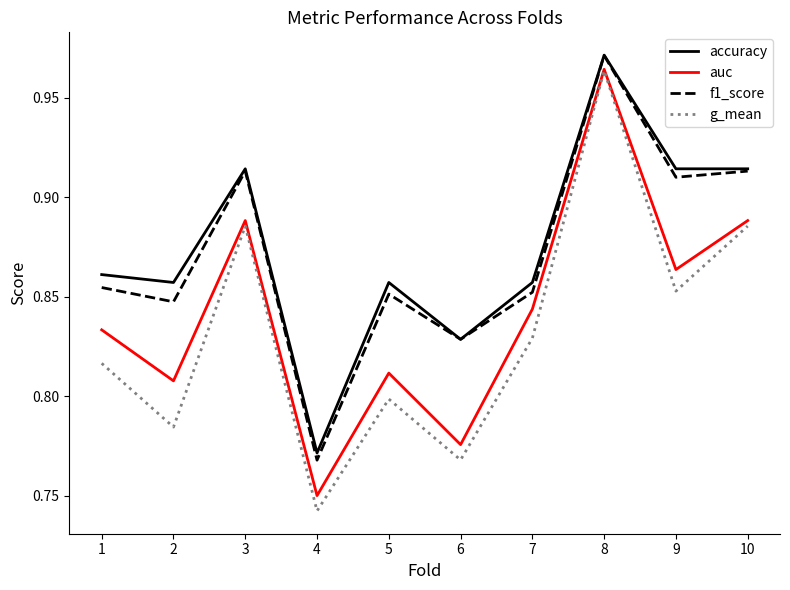

At which category does f1_score reach its first local peak?

3